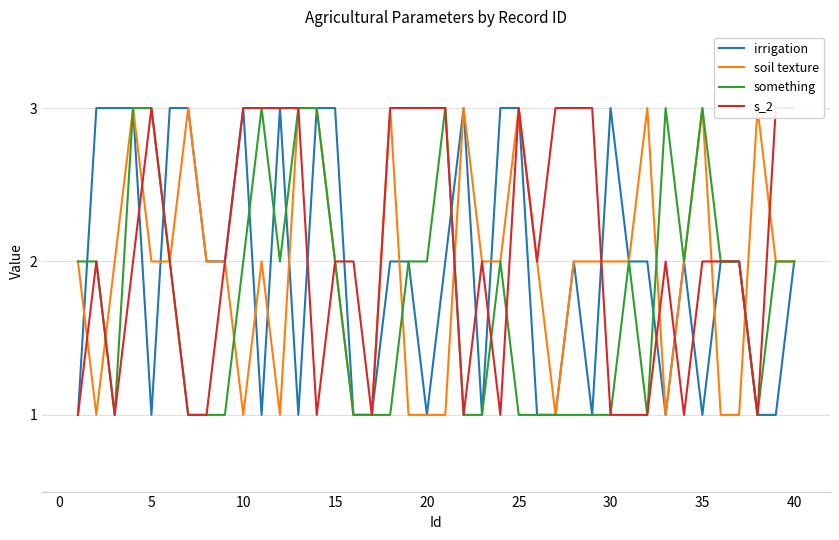

The something series shows 3 at 40. True or false?

False